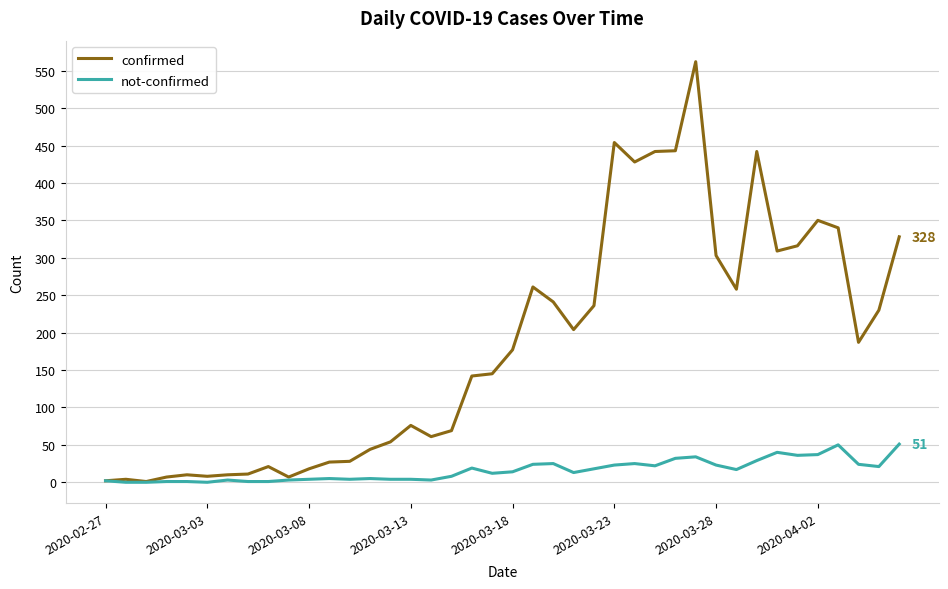

Which series has the widest spread of values?

confirmed